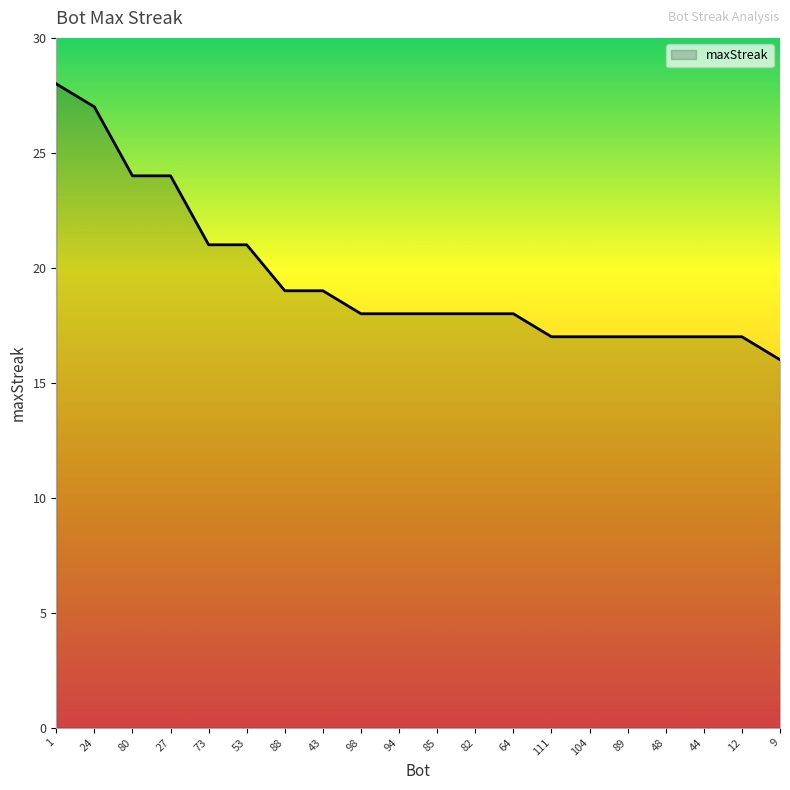

Which label corresponds to the smallest value in the chart?

9